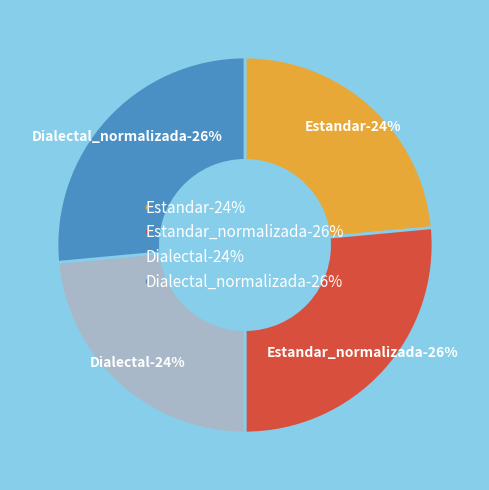

Rank the categories by value from lowest to highest.

Estandar, Dialectal, Estandar_normalizada, Dialectal_normalizada